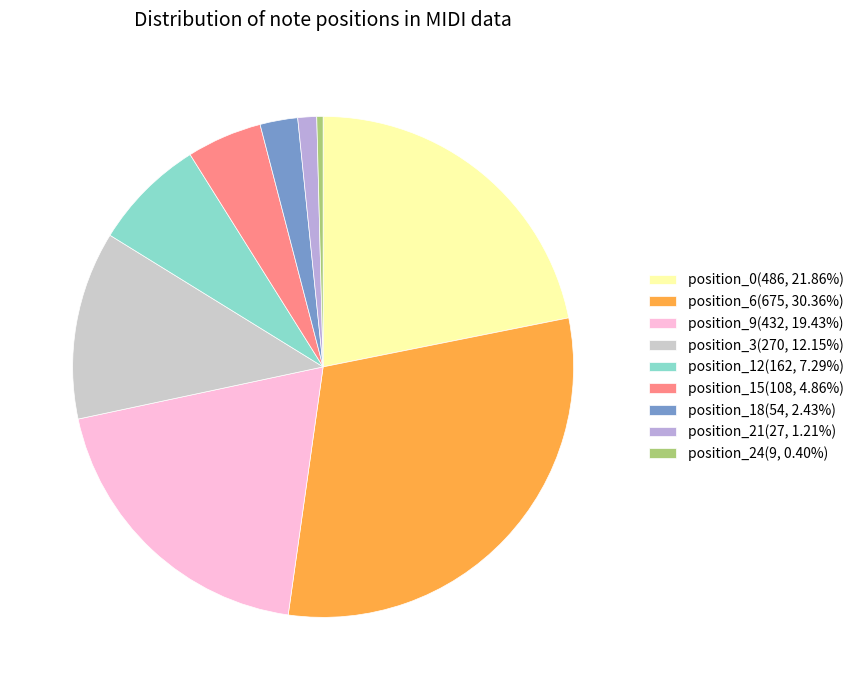

Is it true that position_15 is 5% of the pie?

True